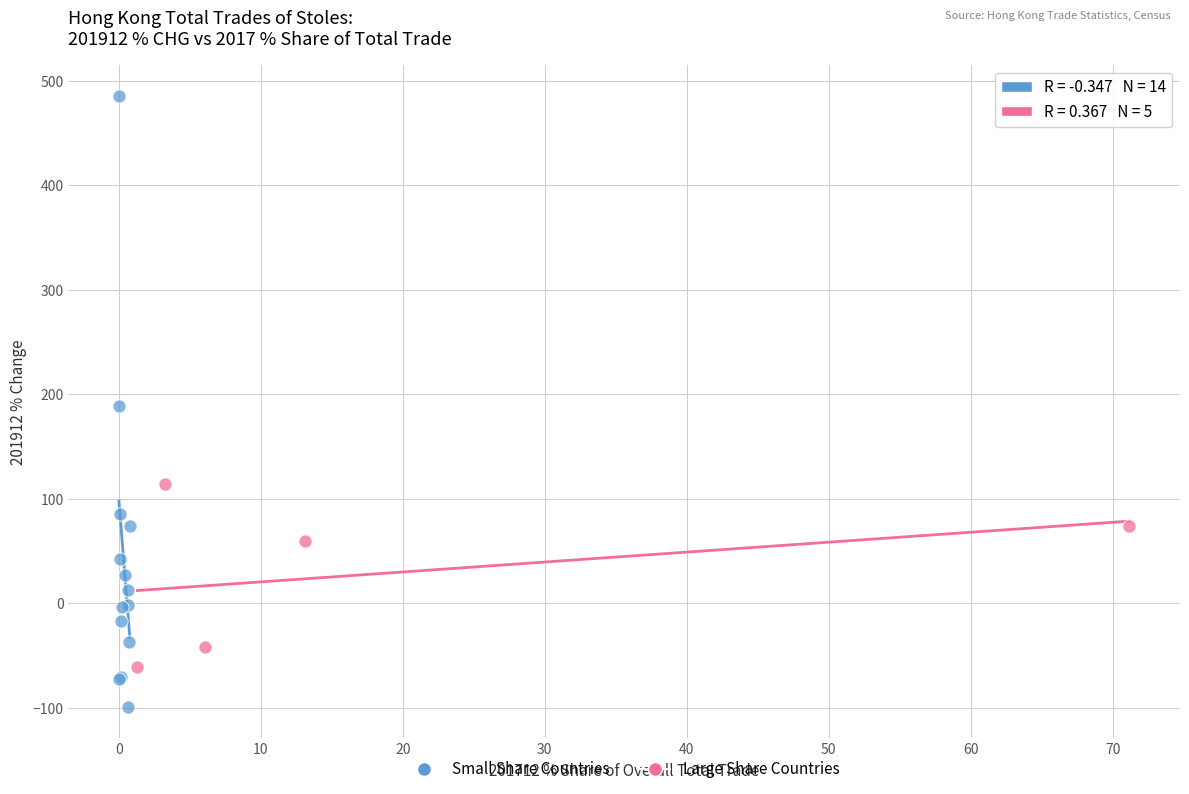

Which series contains the lowest Y value?

Small Share Countries